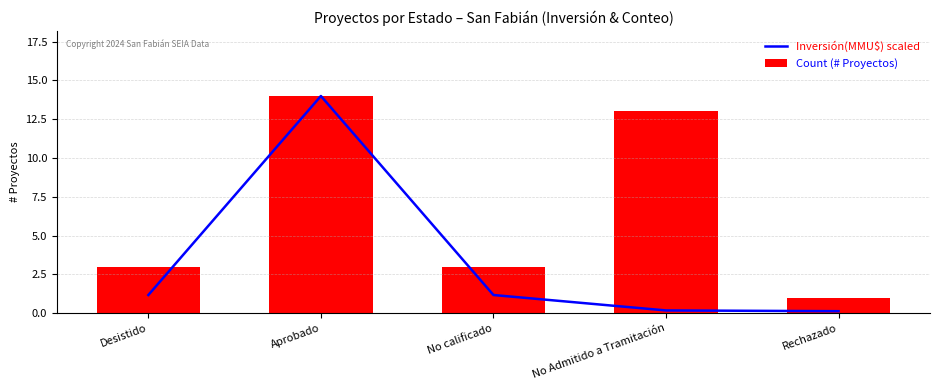

Read the Count (# Proyectos) value at Desistido.

3